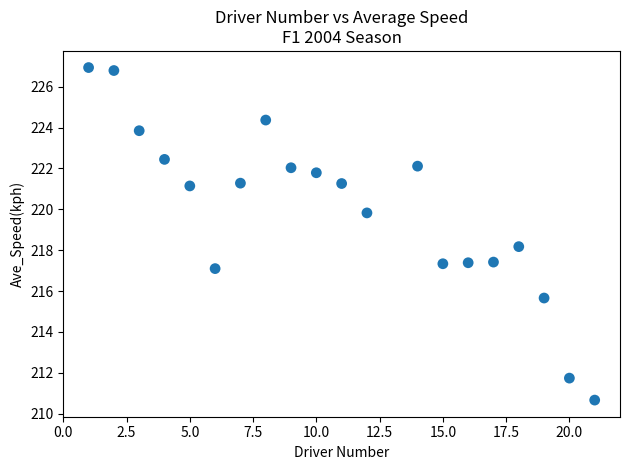

What is the range of Y values (max minus min)?

16.3